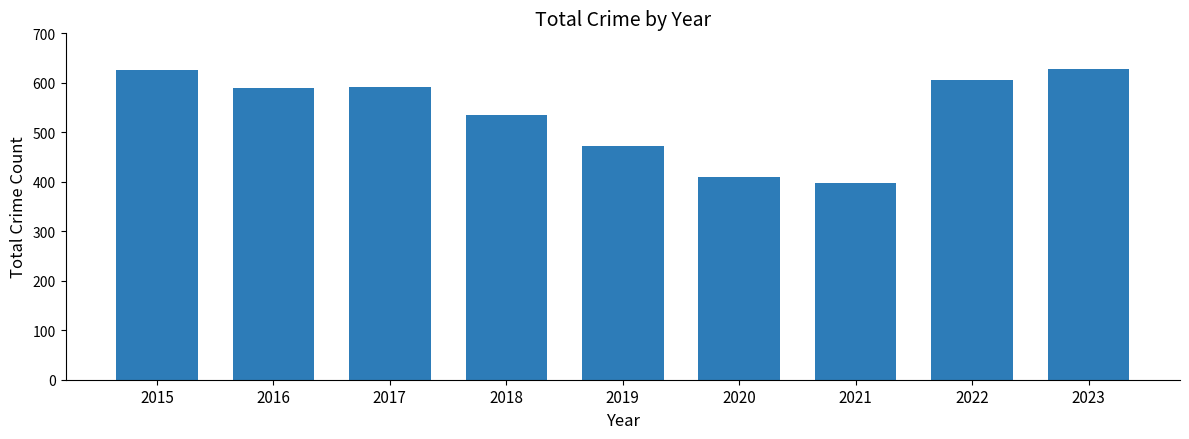

What is the smallest value displayed?

398